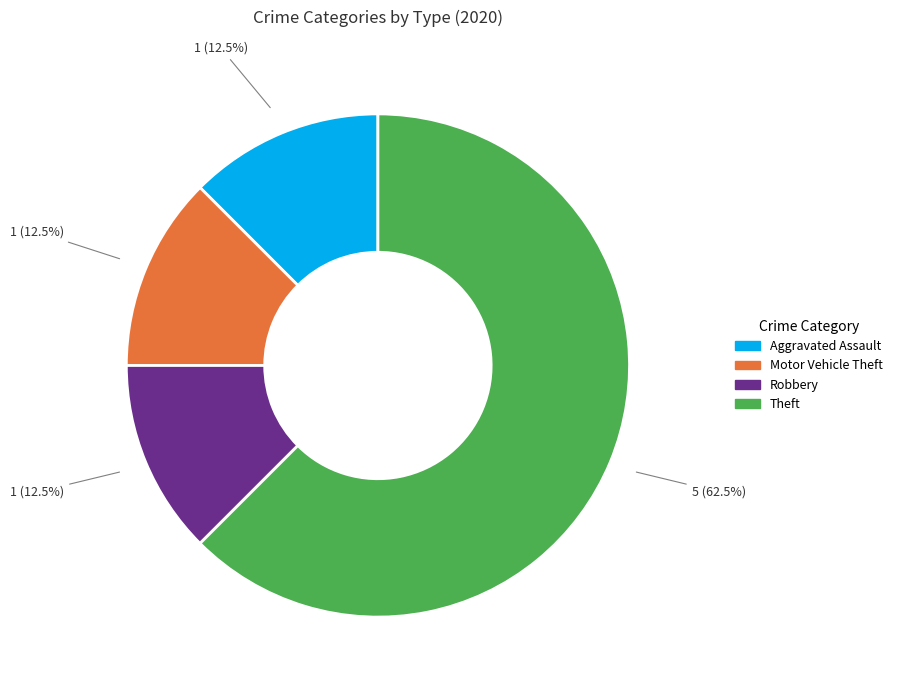

Does any single category account for the majority?

Yes